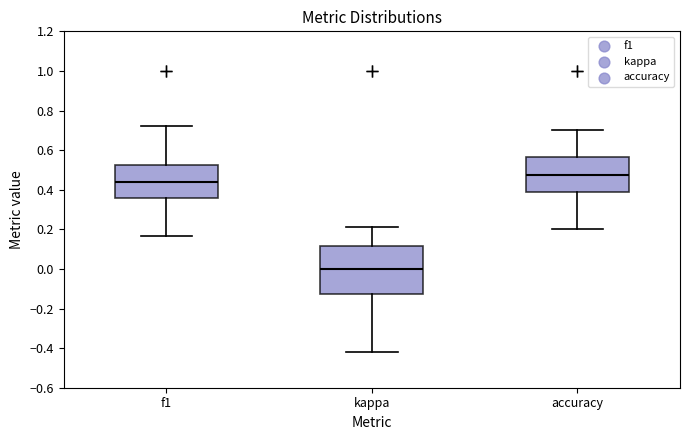

Reading left to right, transcribe this box plot: for each box, give where its median line is, the range the box spans, and where its two whiskers end, as read against the y-axis. The values are not printed on the chart, so give them approximately, as read against the axis.

f1: median 0.44, box 0.36 to 0.52, whiskers 0.16 to 0.72
kappa: median 0.00, box -0.12 to 0.12, whiskers -0.42 to 0.22
accuracy: median 0.48, box 0.38 to 0.56, whiskers 0.20 to 0.70